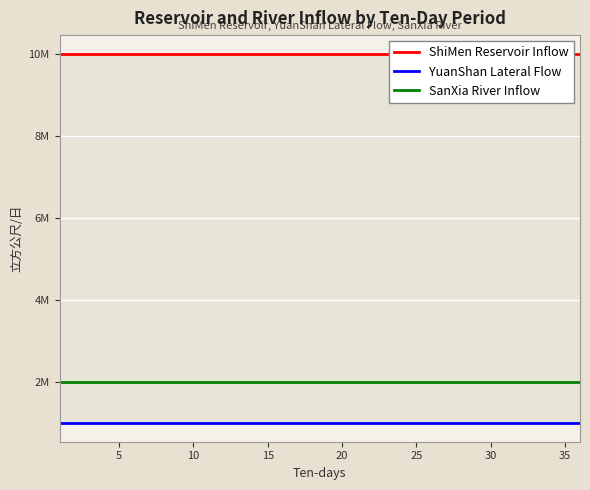

What are all the series names shown in the legend?

ShiMen Reservoir Inflow, YuanShan Lateral Flow, SanXia River Inflow